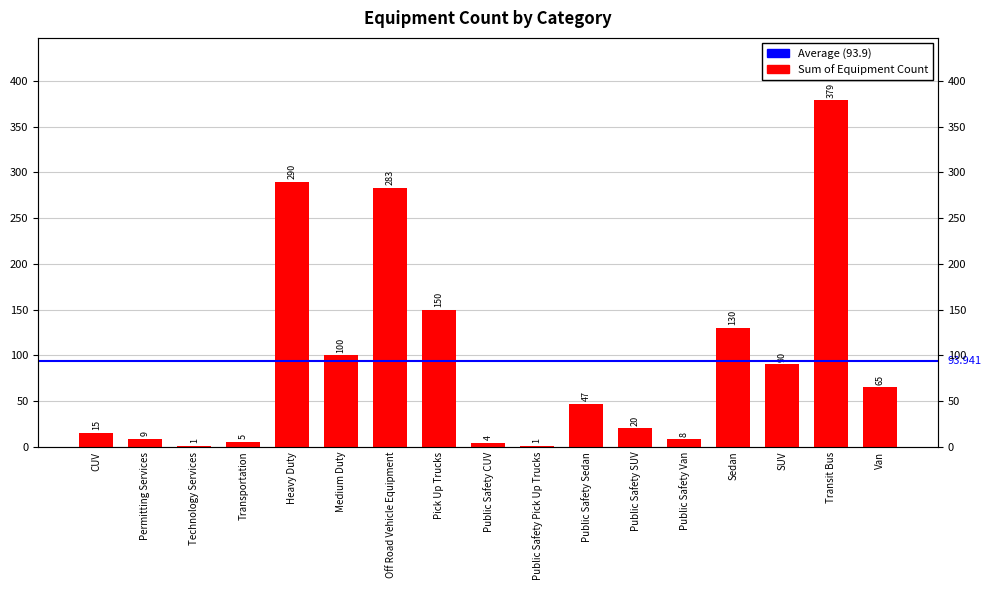

What is the minimum value shown in the chart?

1